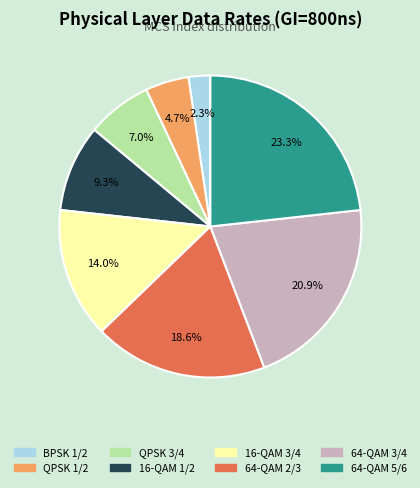

Which has a higher value, 64-QAM 2/3 or QPSK 3/4?

64-QAM 2/3